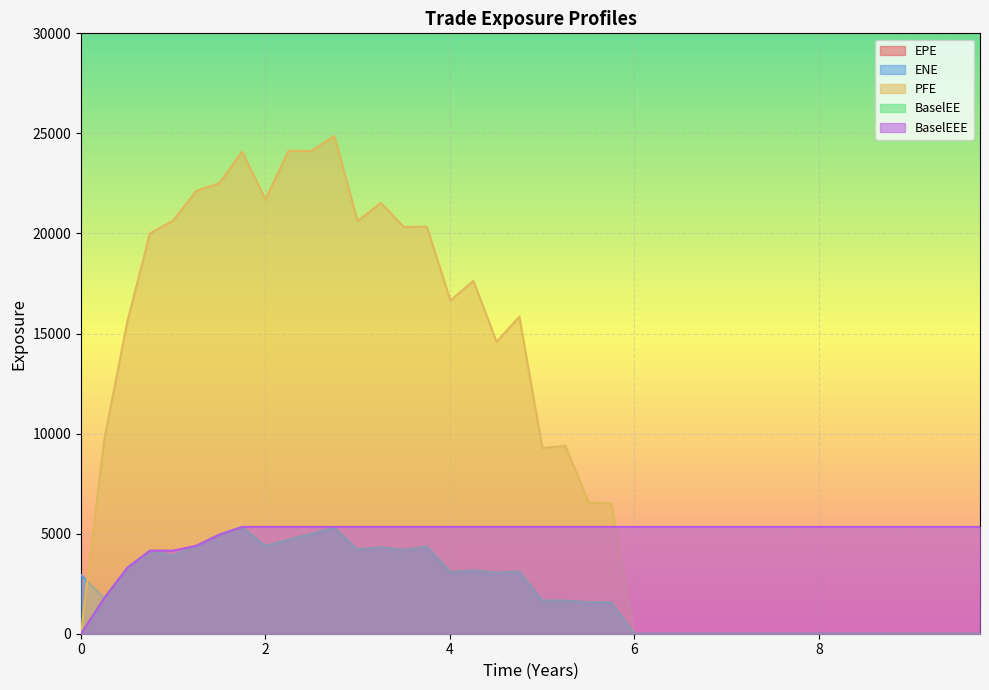

What is the total value across all series at 0?

2940.8